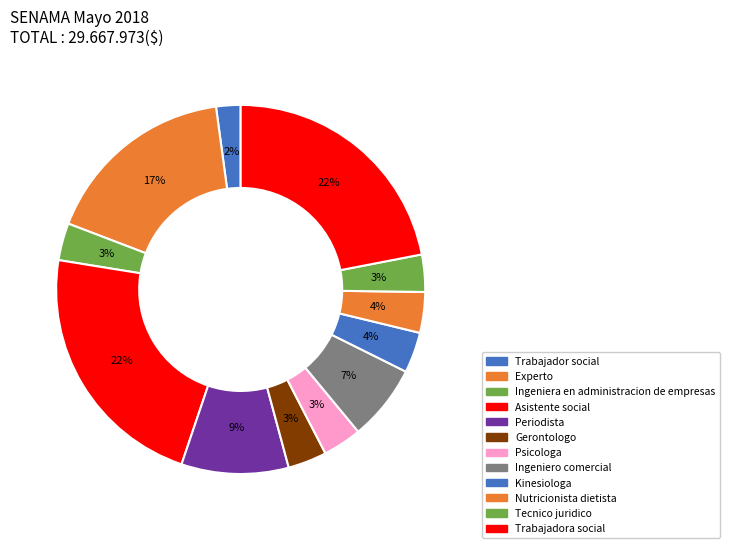

What percentage is the Tecnico juridico slice, to the nearest percent?

3%